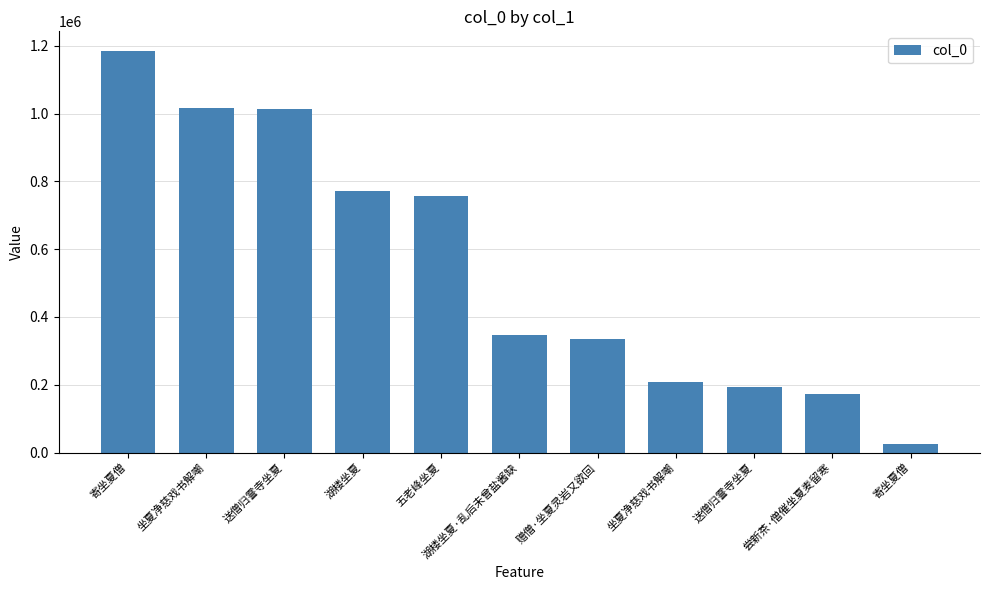

How many bars are there in total?

11